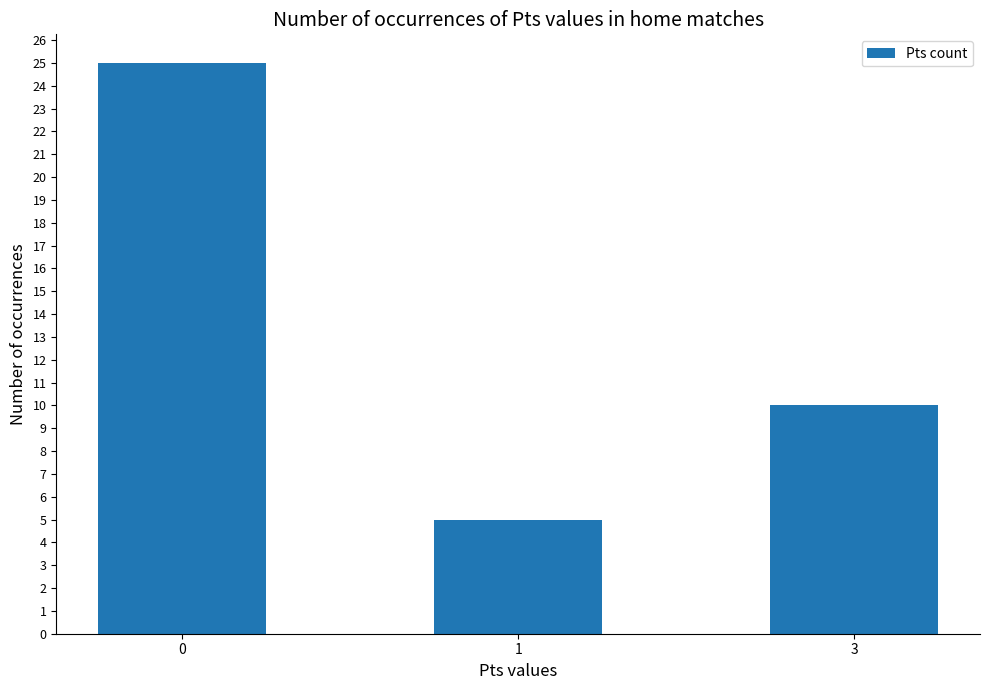

How many bars are there in total?

3